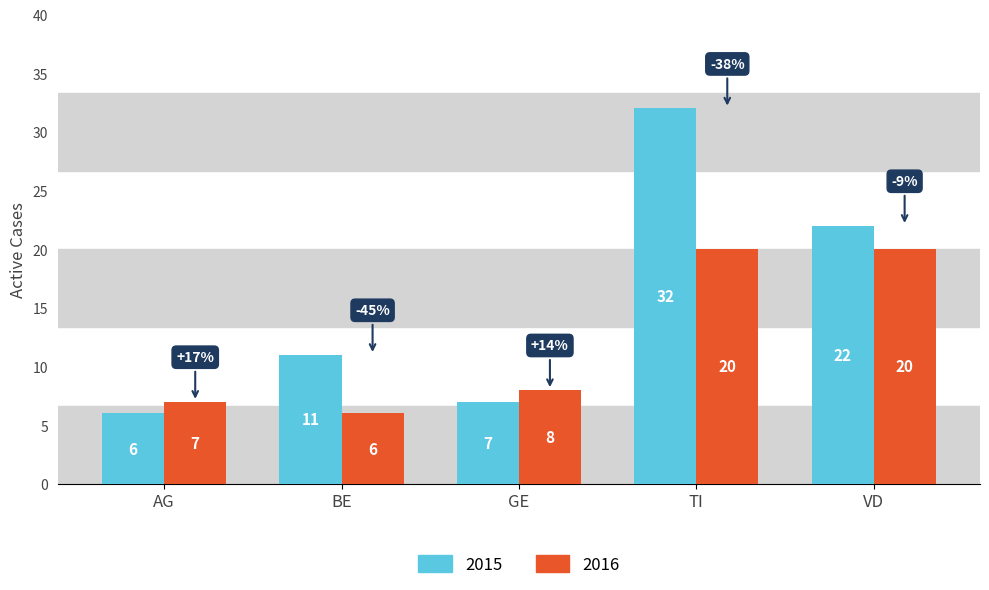

Where is 2016 nearest to the value 13?

GE